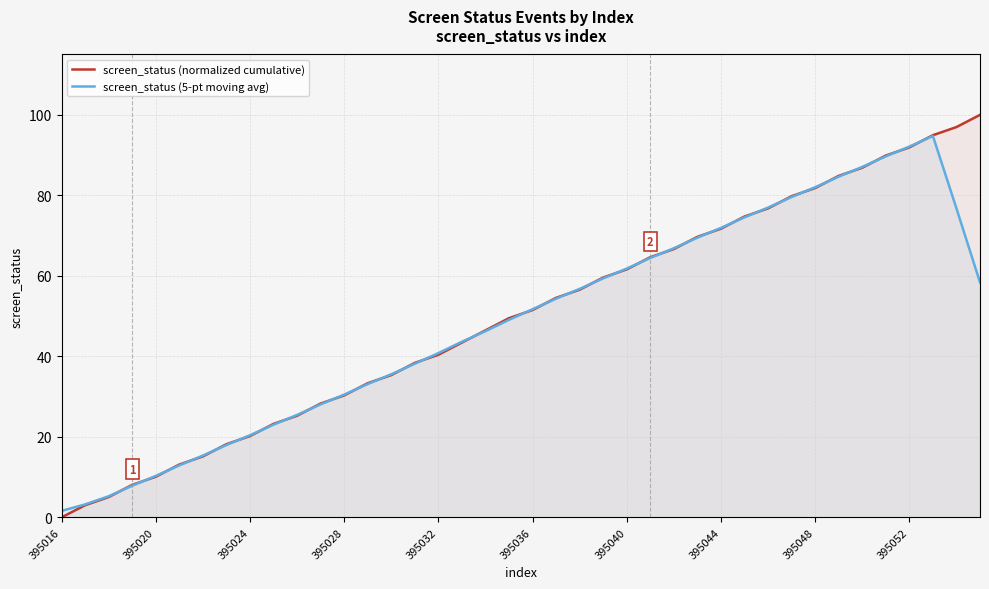

Does the chart display data point markers on the line(s)?

No